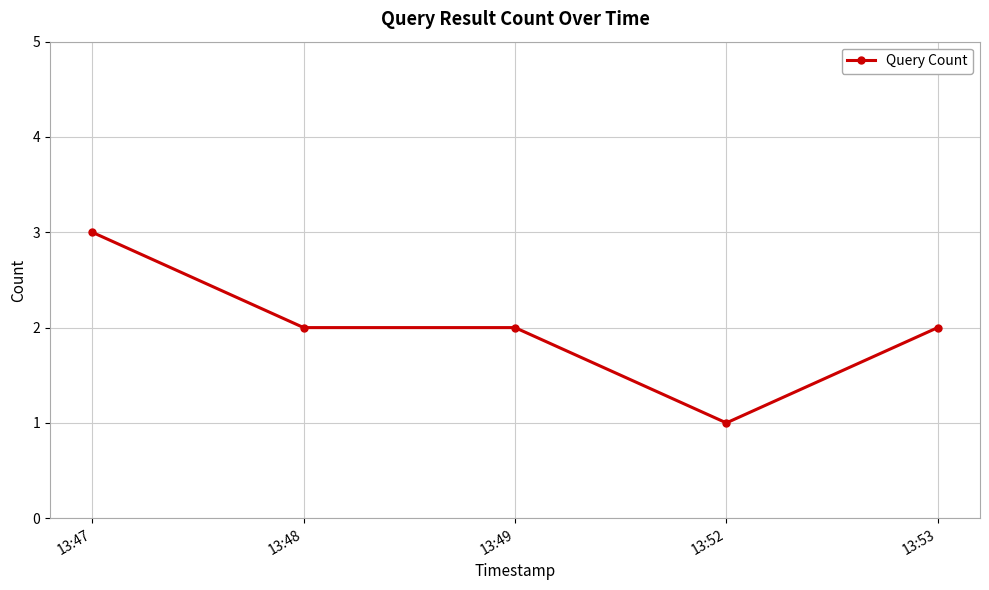

Count the number of data series in this chart.

1